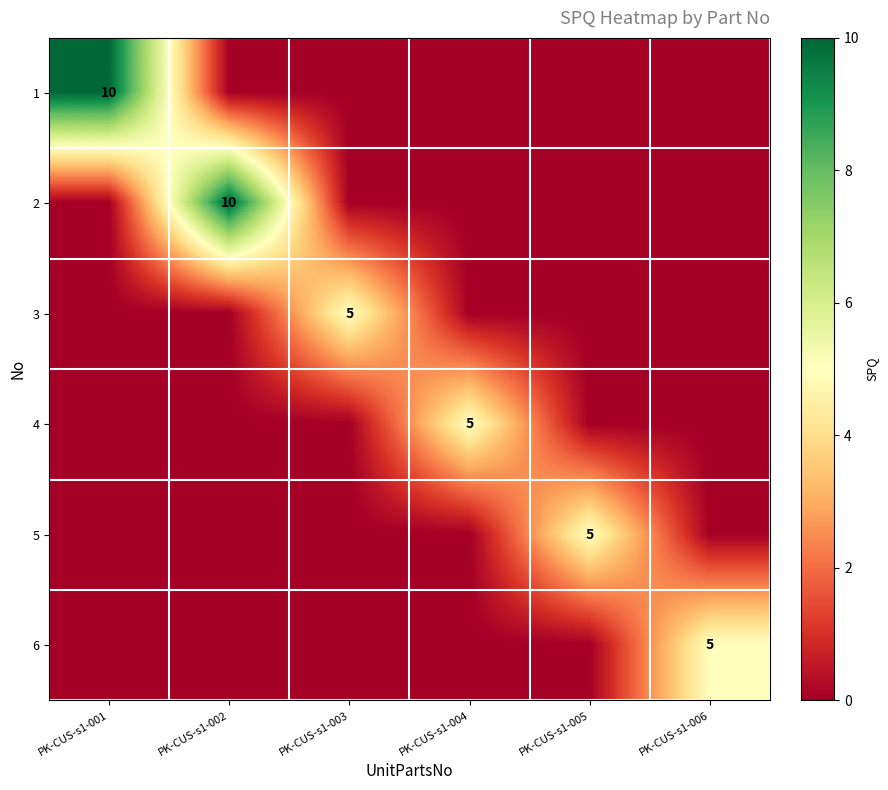

The value of 6 at PK-CUS-s1-002 is -3. True or false?

False